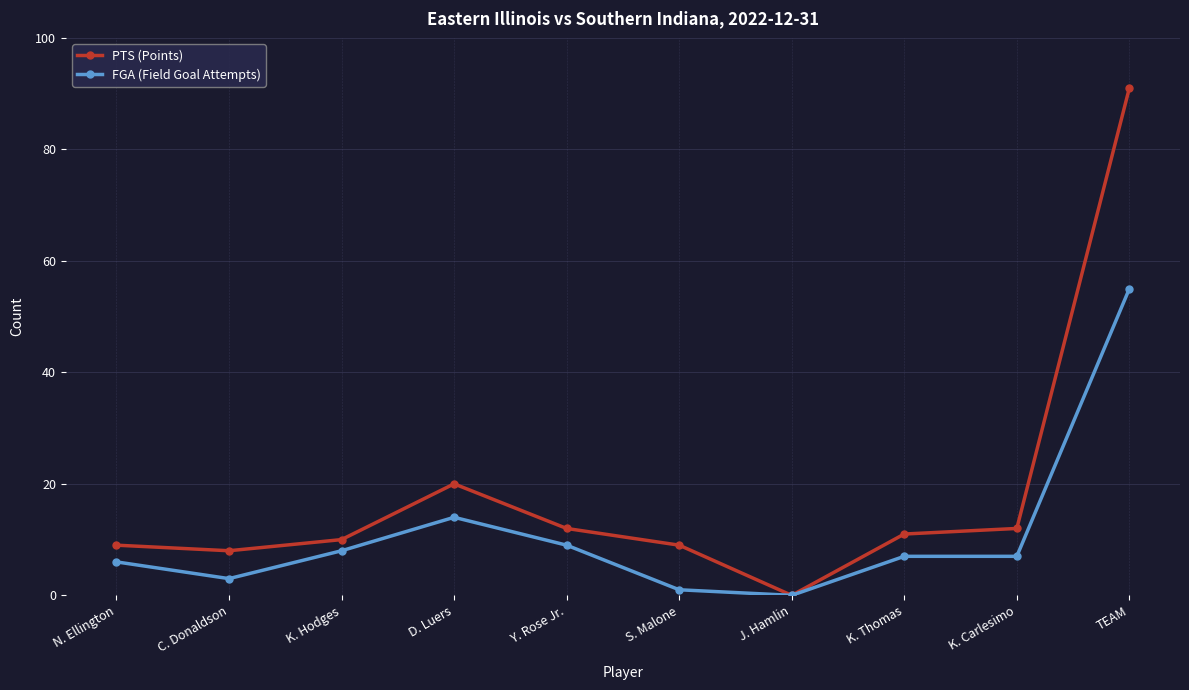

List the series in order of their overall mean, highest first.

PTS (Points), FGA (Field Goal Attempts)